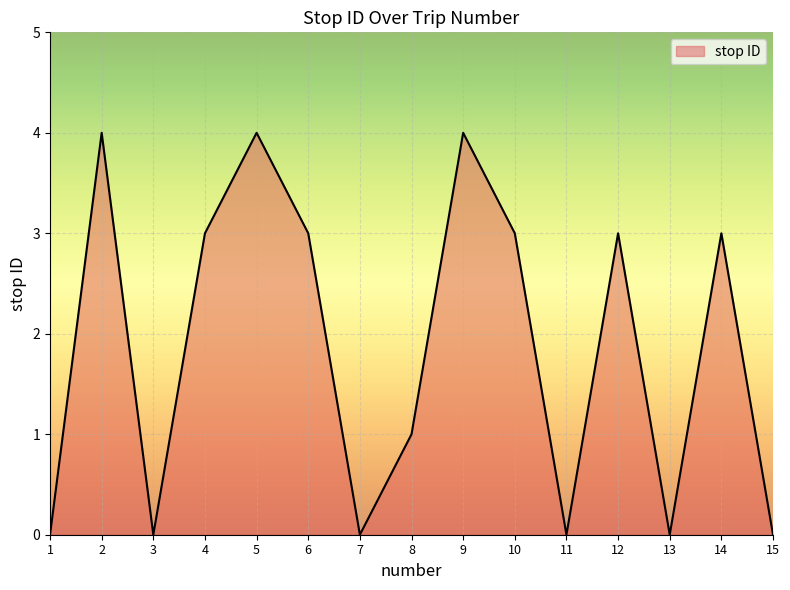

What is the sum of the values at 11 and 8?

1